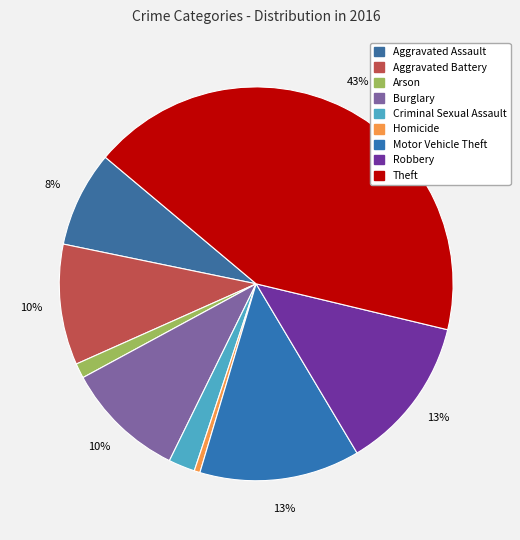

What is the largest slice in the pie chart?

Theft